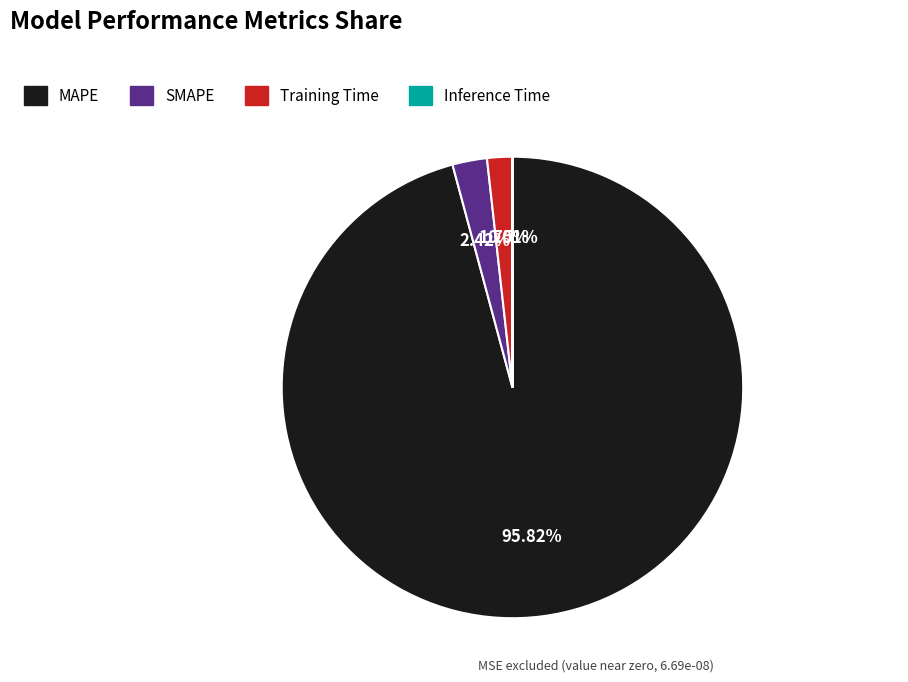

Which category has the biggest portion of the pie?

MAPE